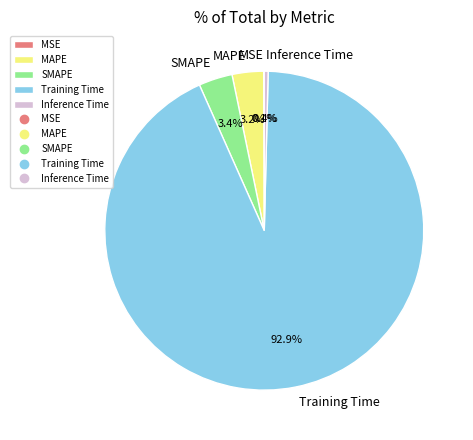

Which slice is the largest?

Training Time